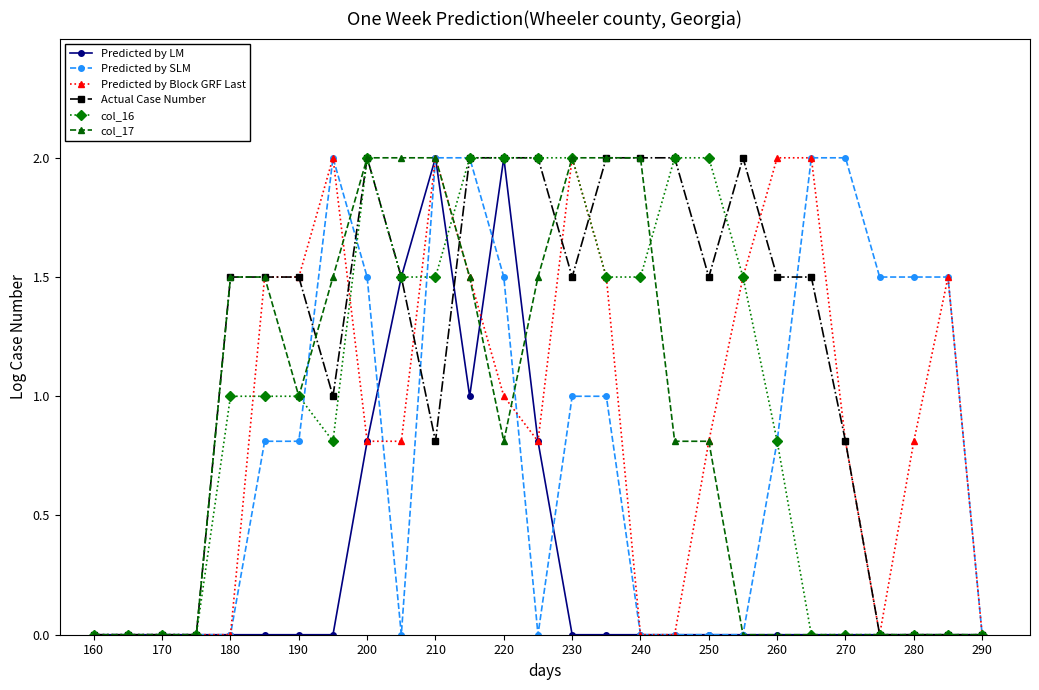

True or false: Predicted by SLM and Predicted by LM cross at least once.

True